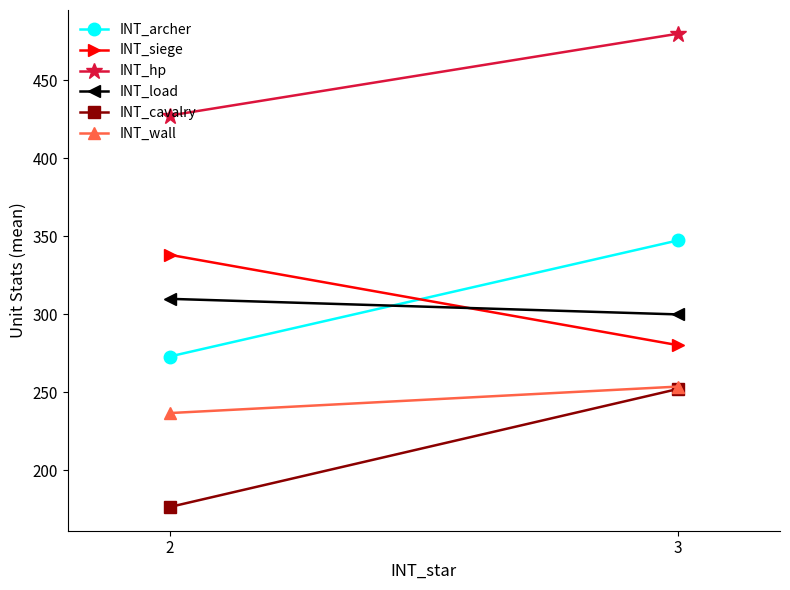

At which label does INT_archer first exceed 347?

3